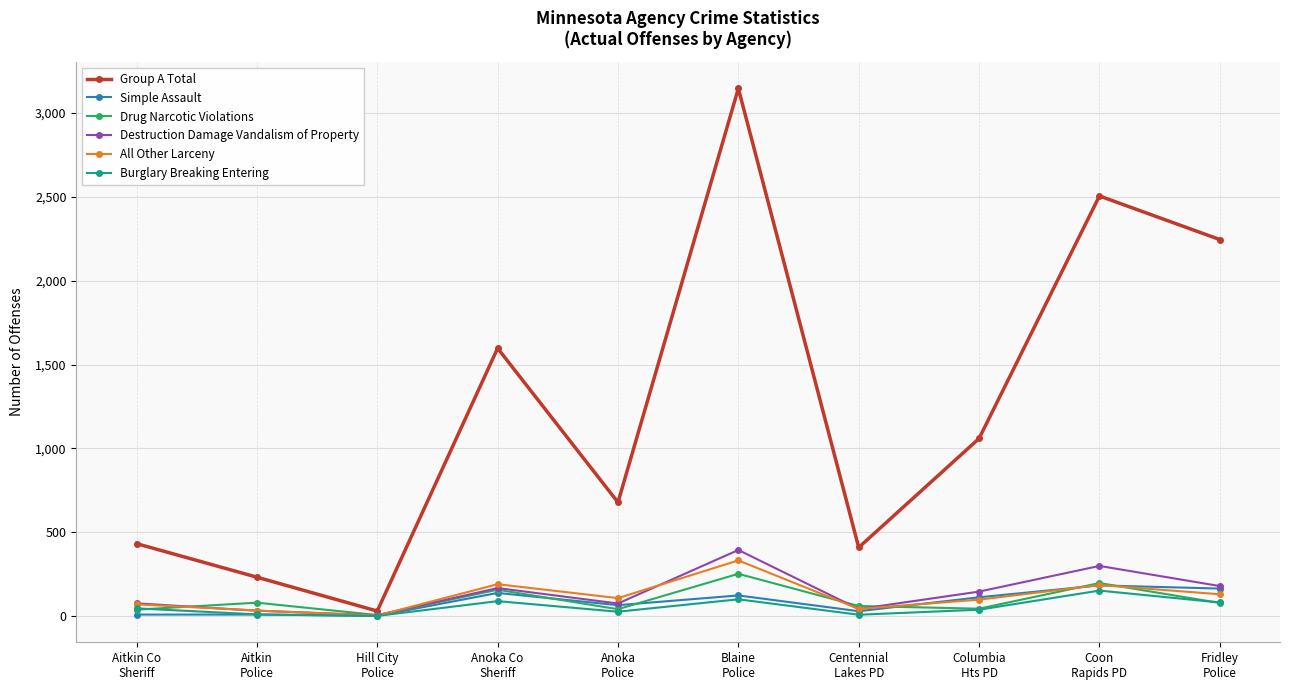

Which series has the widest spread of values?

Group A Total